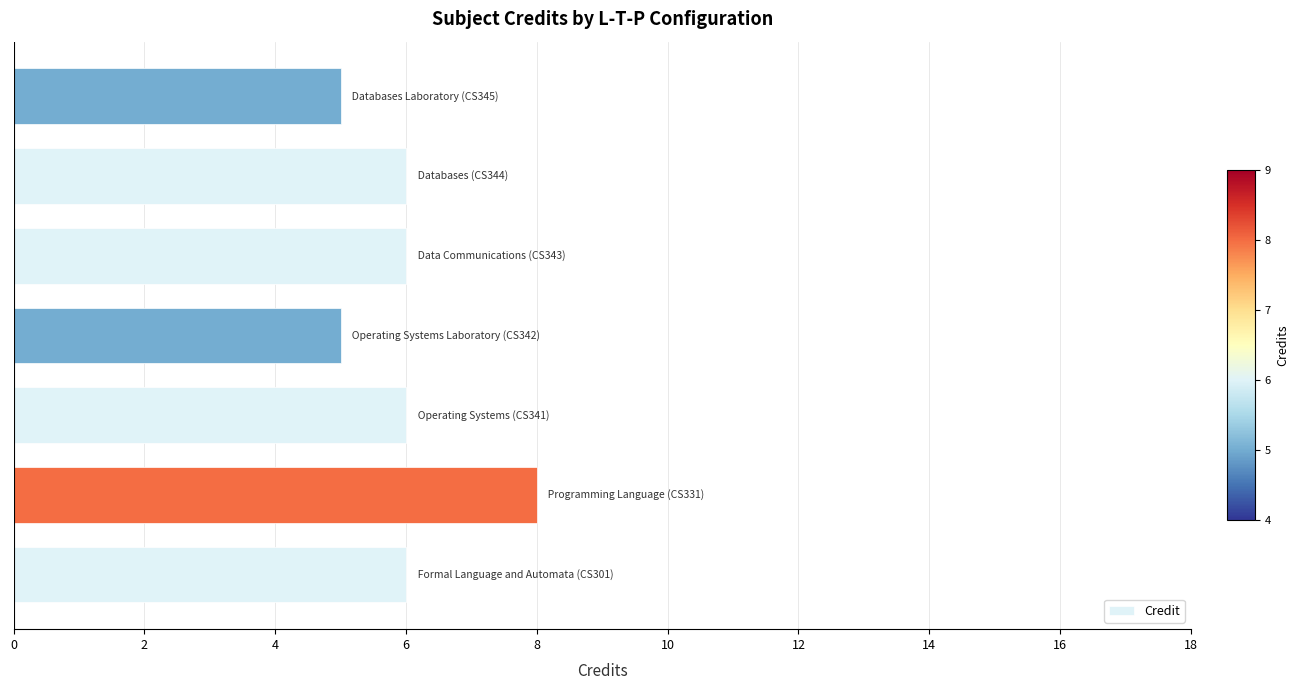

What is the difference between the maximum and minimum values?

3